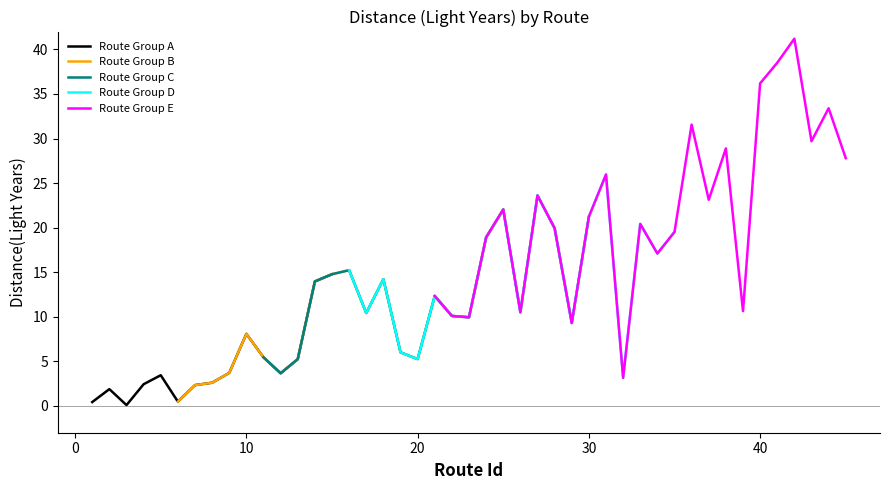

True or false: Routes 1-15 has more than 2 interior local peaks.

True